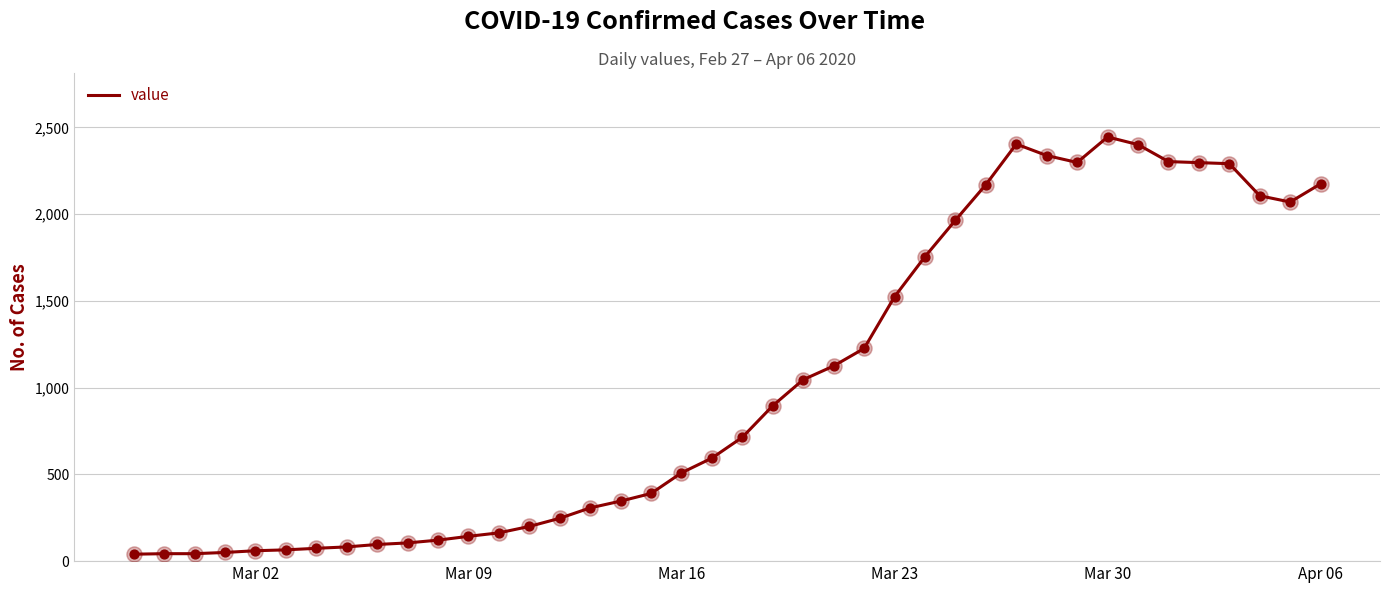

What is the difference between the maximum and minimum values?

2405